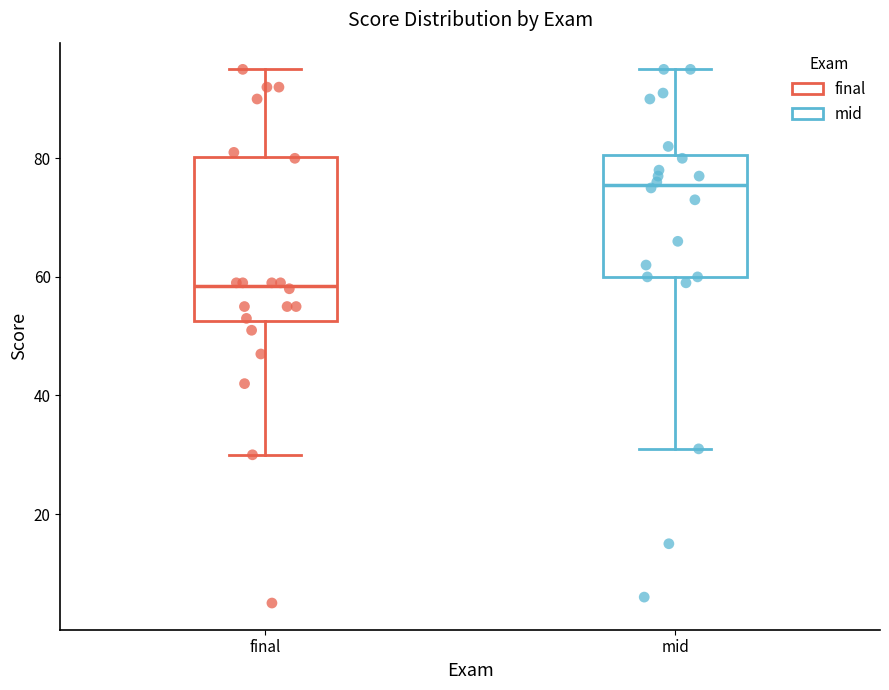

Where does the upper whisker of the box for mid end on the y-axis? The values are not printed on the chart, so give them approximately, as read against the axis.

96